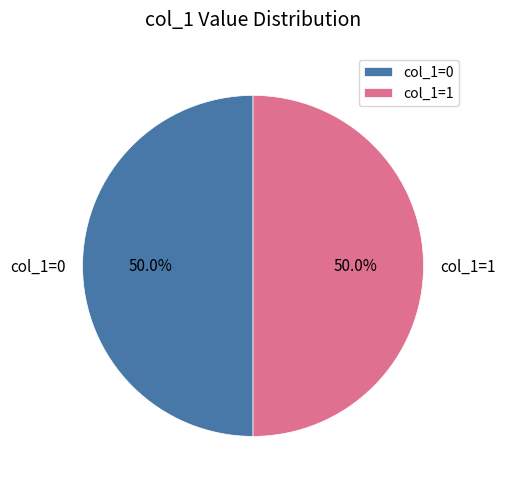

Count the number of slices in the pie.

2